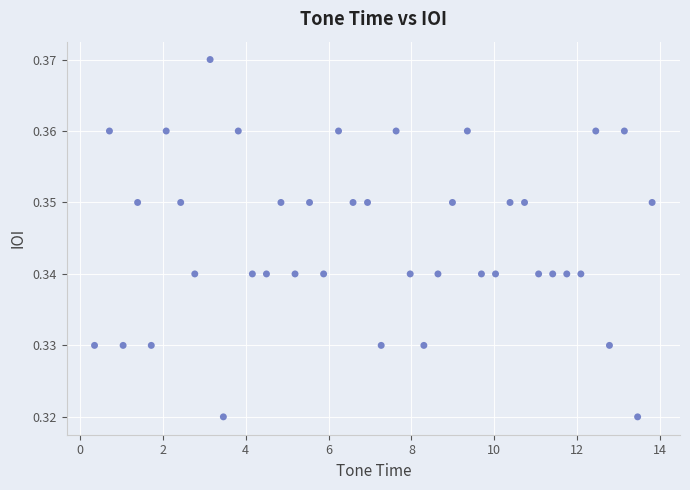

What is the range of X values (max minus min)?

13.5